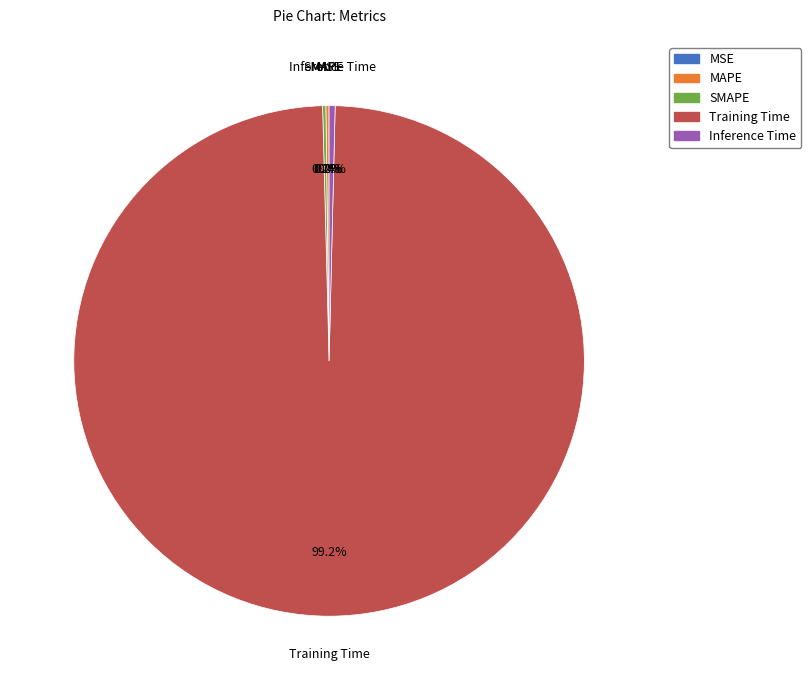

What percentage do Inference Time and Training Time together represent?

99.6%